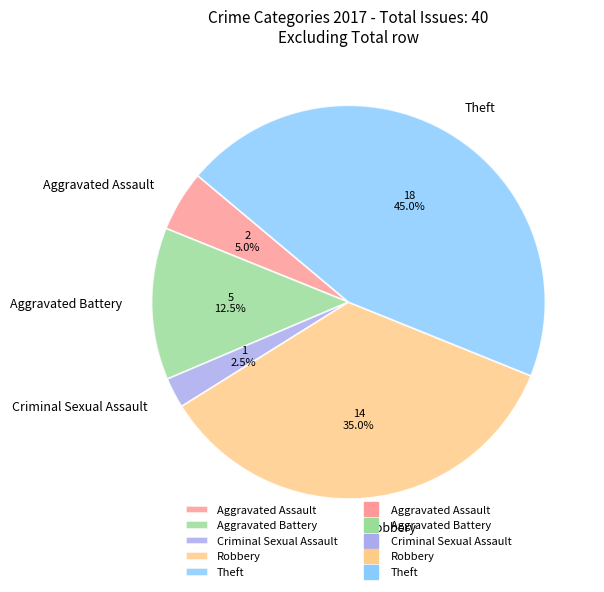

Does Robbery account for over 50% of the chart?

No